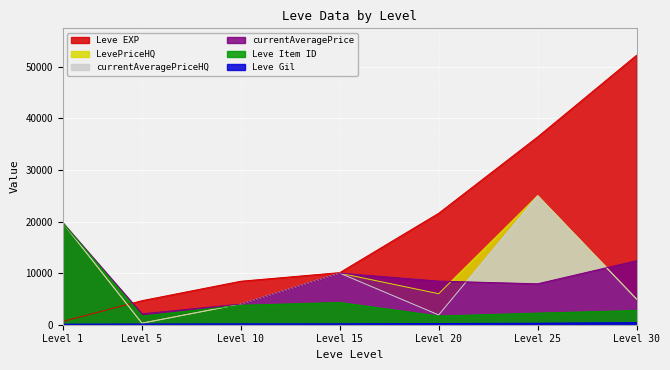

How many interior local valleys does the LevePriceHQ series have?

2